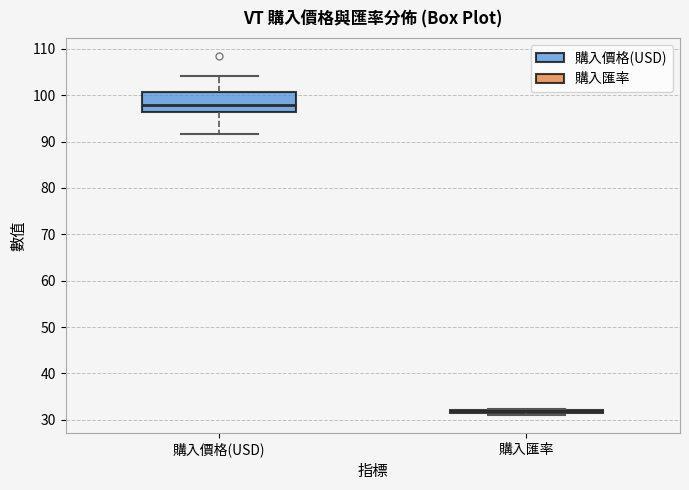

Which box is the tallest, from its lower edge to its upper edge?

購入價格(USD)